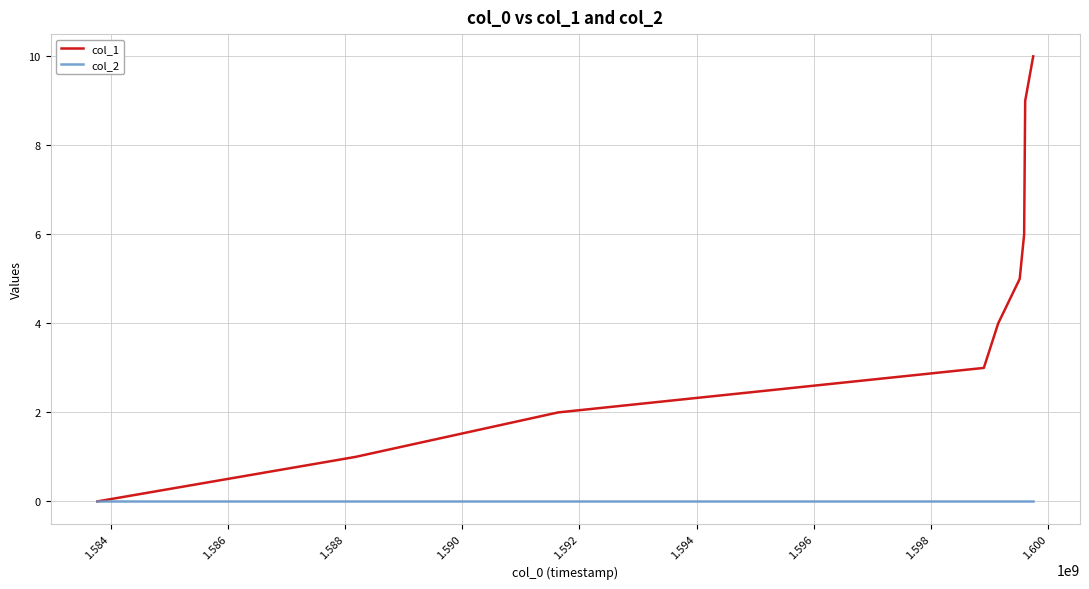

Reading left to right, transcribe all the data shown in this chart.

col_1: 0	1	2	3	4	5	6	9	10
col_2: 0	0	0	0	0	0	0	0	0